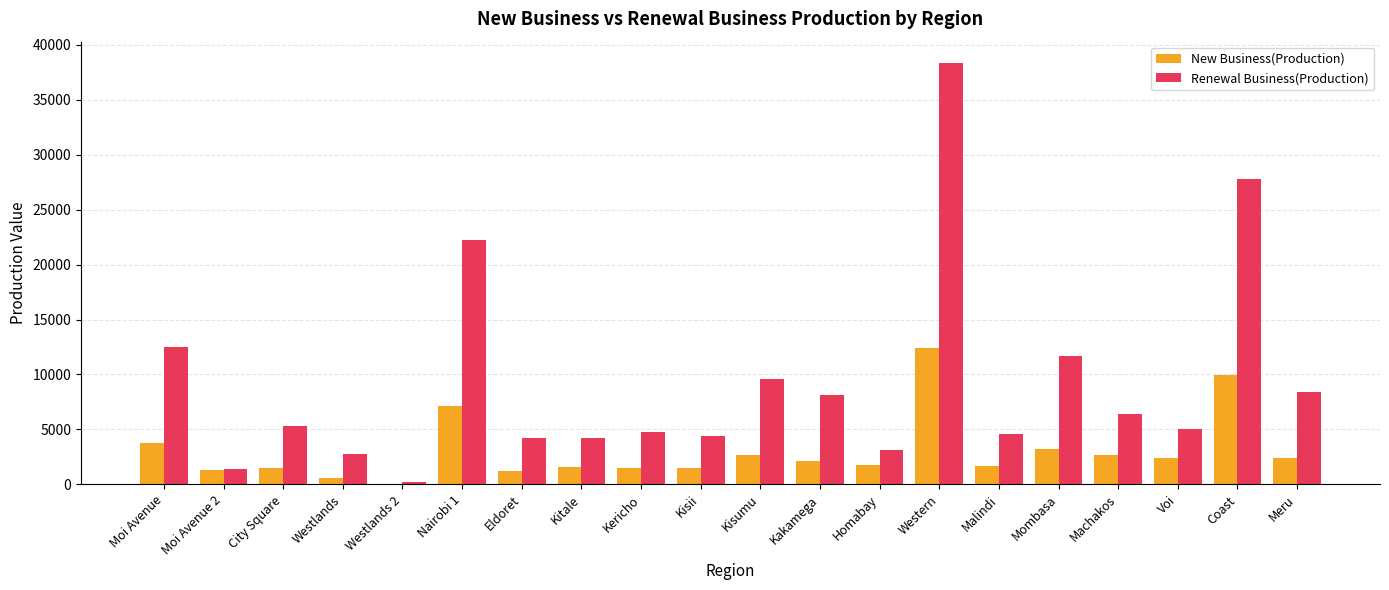

Is it true that New Business(Production) equals -5097.1 at Westlands 2?

False